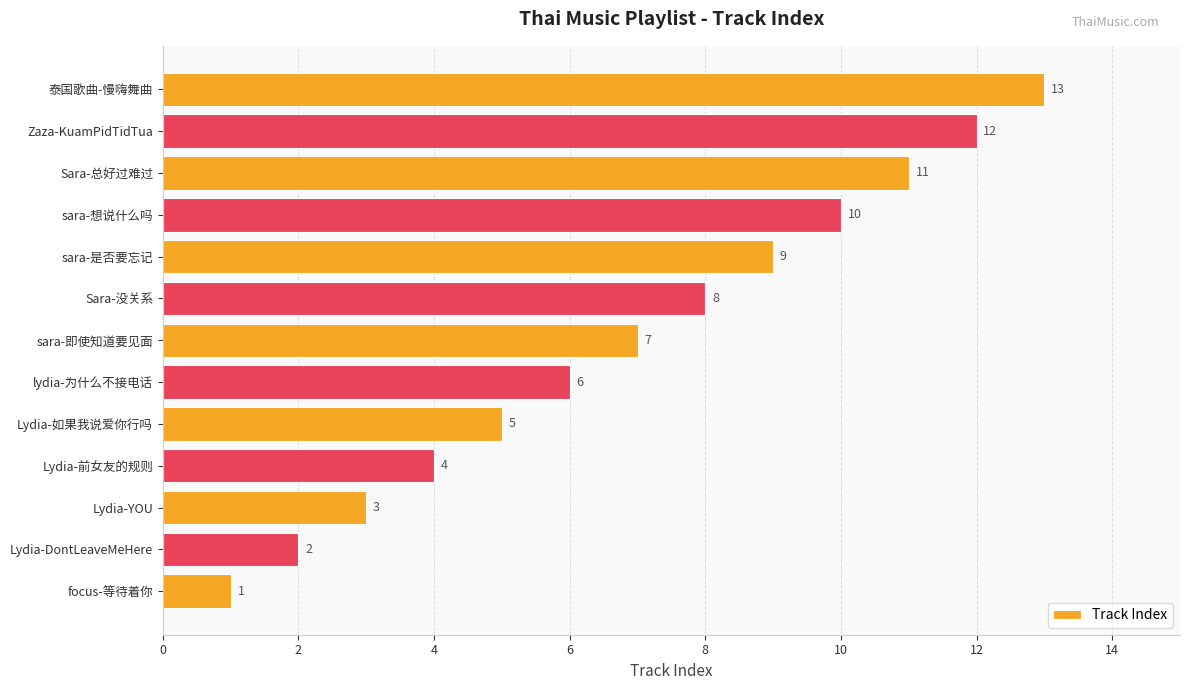

List the labels in order of value, smallest first.

focus-等待着你, Lydia-DontLeaveMeHere, Lydia-YOU, Lydia-前女友的规则, Lydia-如果我说爱你行吗, lydia-为什么不接电话, sara-即使知道要见面, Sara-没关系, sara-是否要忘记, sara-想说什么吗, Sara-总好过难过, Zaza-KuamPidTidTua, 泰国歌曲-慢嗨舞曲